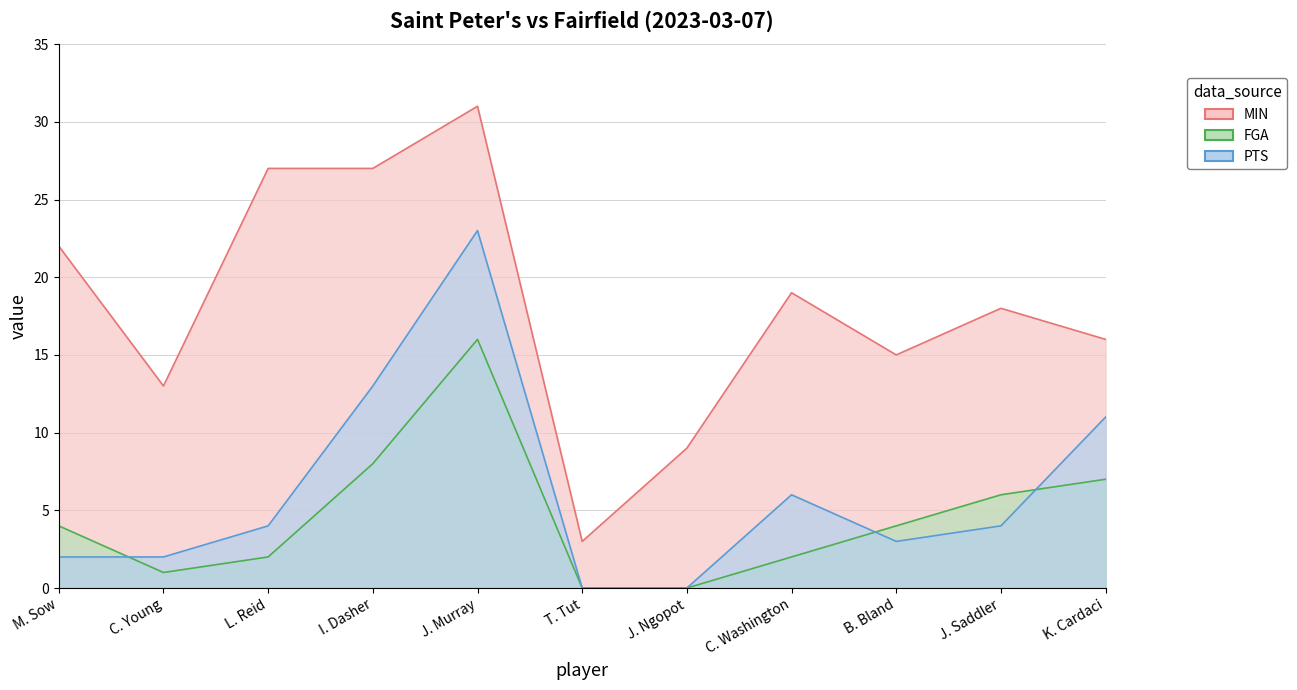

Which series changed the most between I. Dasher and T. Tut?

MIN